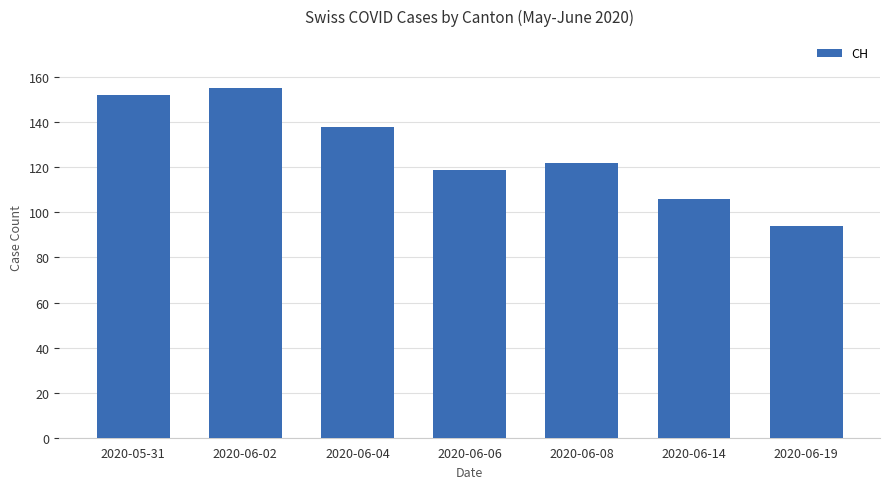

At which category does the chart reach its minimum across all series?

2020-06-19